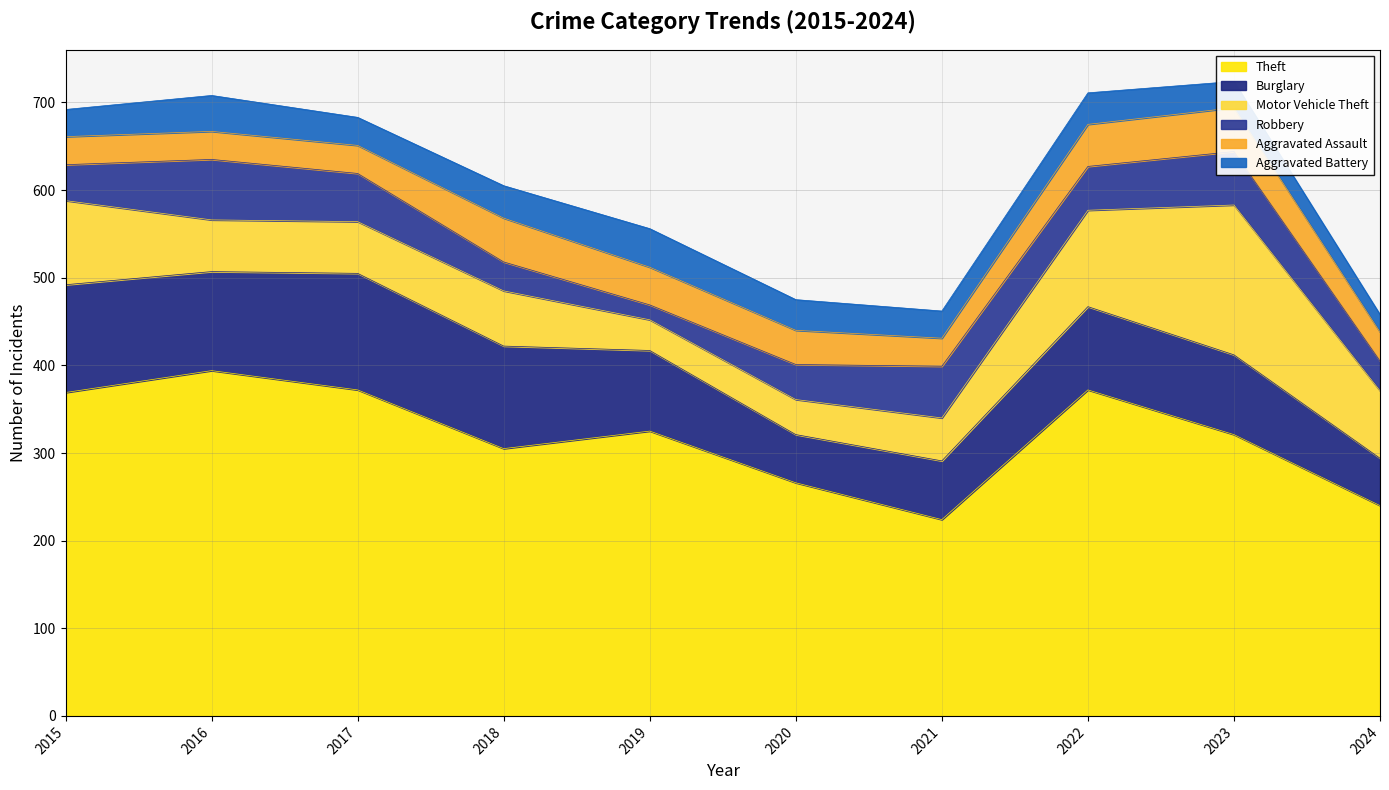

True or false: Robbery has a value of 40 at 2020.

True